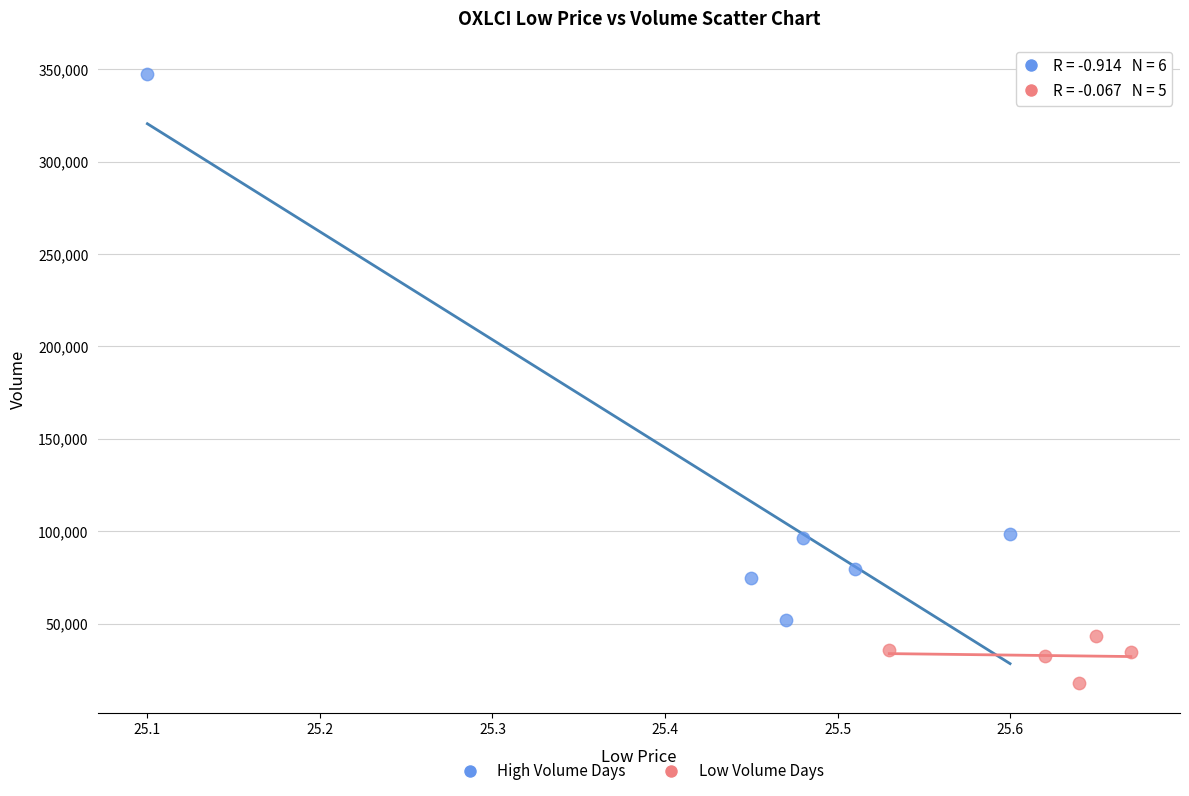

Which series has the widest spread of Y values?

High Volume Days